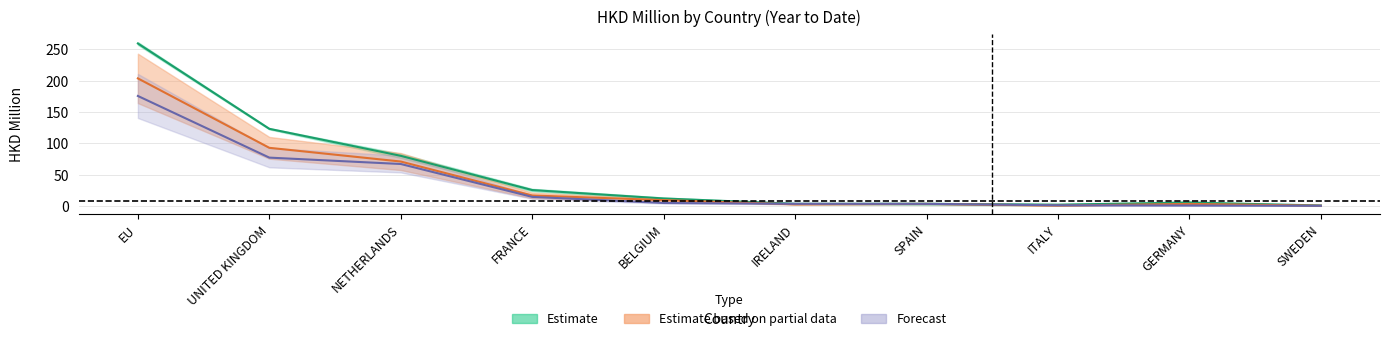

What is the difference between the 201712 values at ITALY and BELGIUM?

8.7